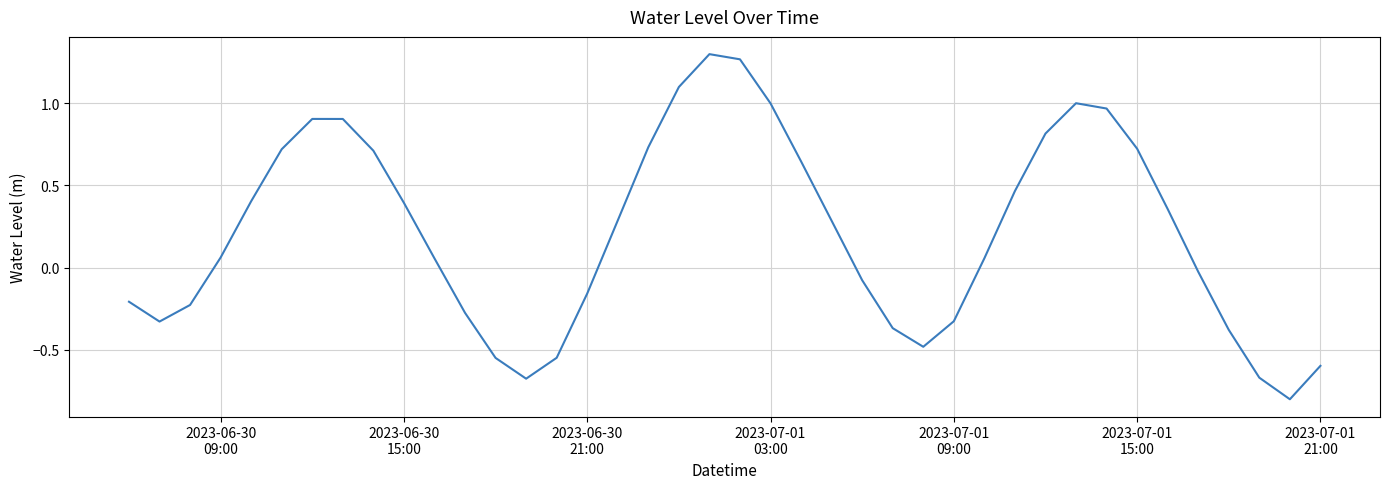

True or false: there are more than 0 points higher than both neighbors.

True